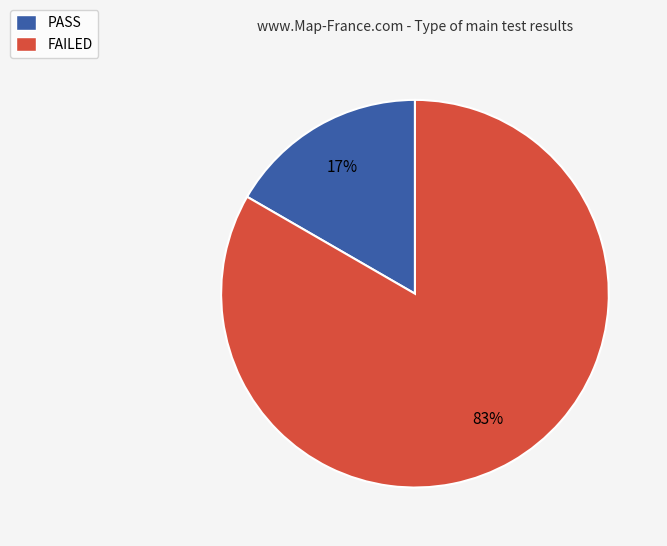

Do FAILED and PASS together represent more than half of the pie?

Yes